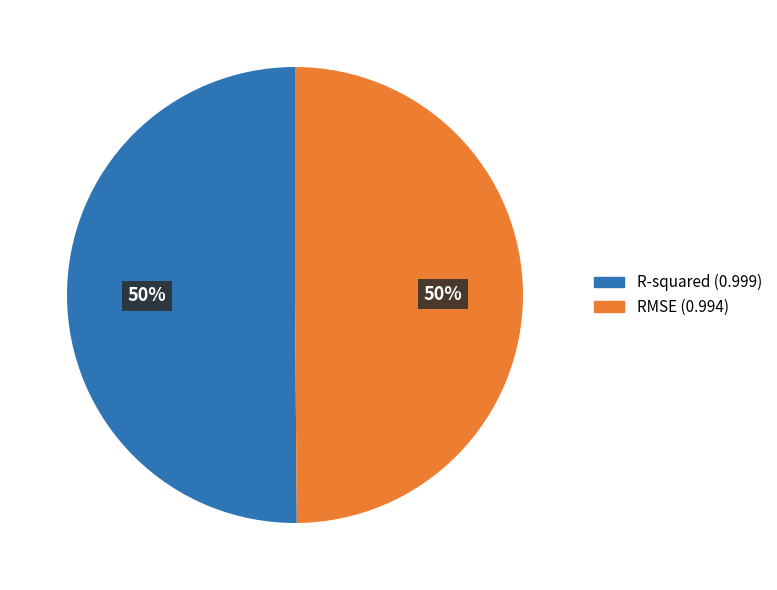

To the nearest percent, what is the combined percentage of R-squared and RMSE?

100%